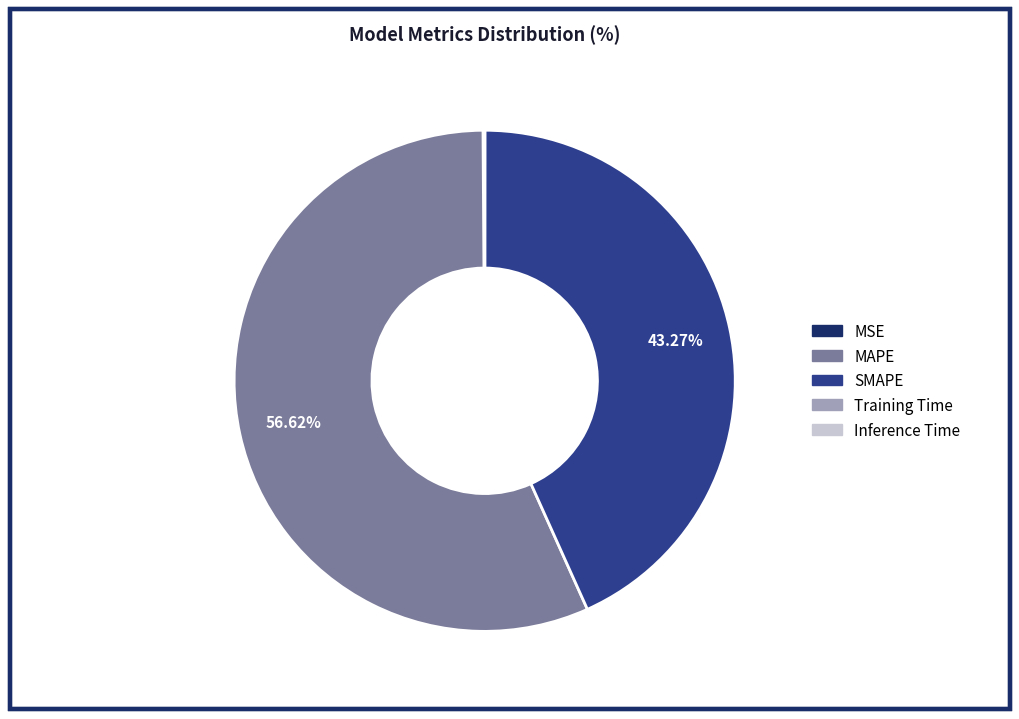

Which has a higher value, SMAPE or MAPE?

MAPE